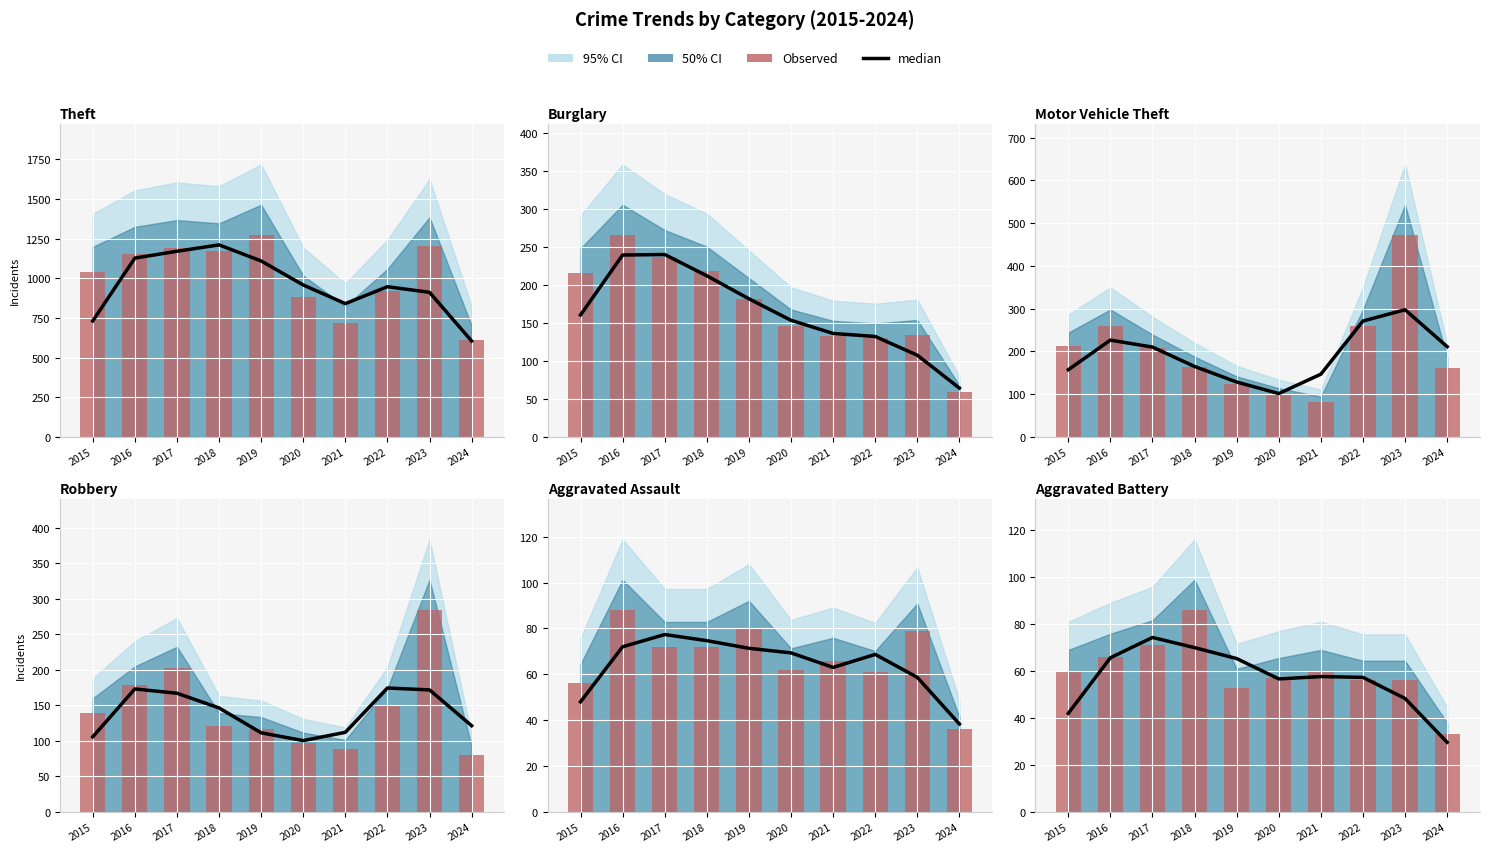

What is the difference between the maximum and minimum values in the Observed series?

53.0